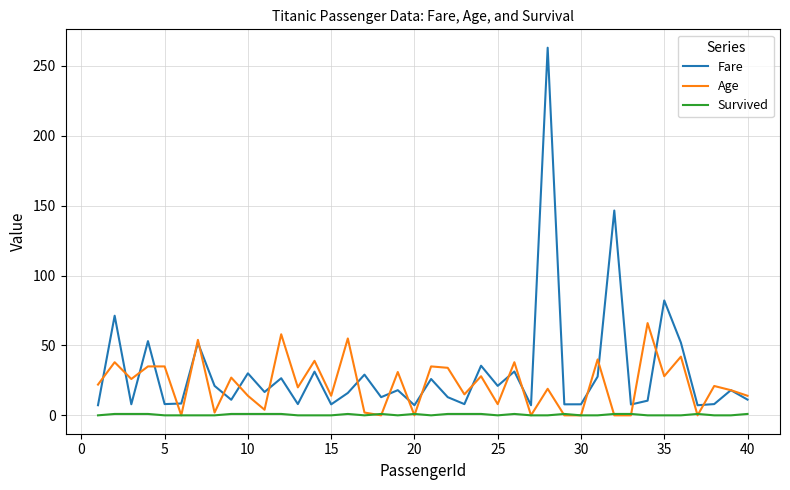

What are all the series names shown in the legend?

Fare, Age, Survived